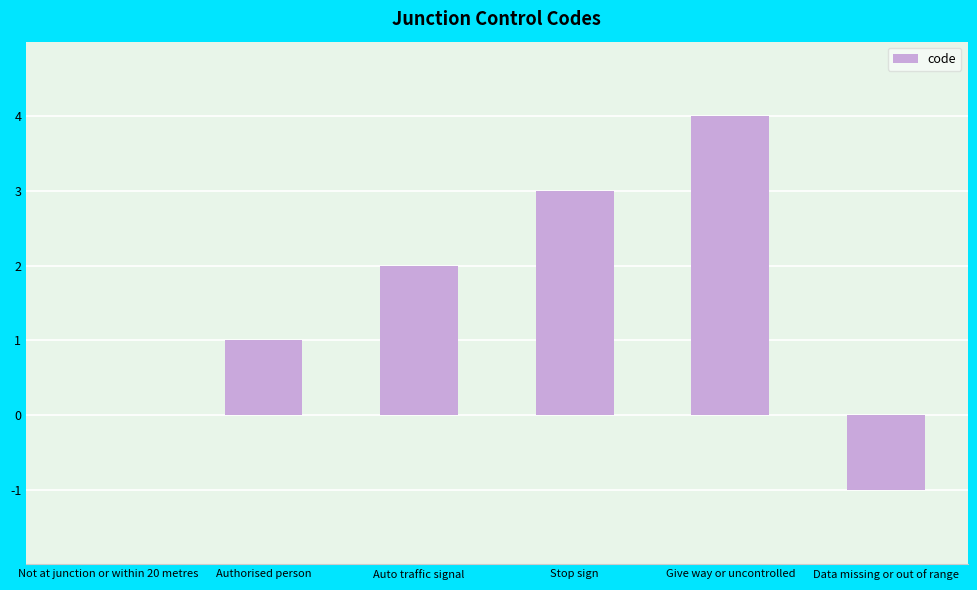

Which has a higher value, Stop sign or Authorised person?

Stop sign